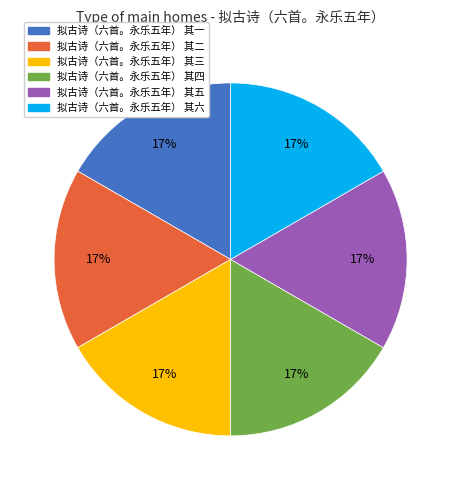

How many segments does this pie chart have?

6